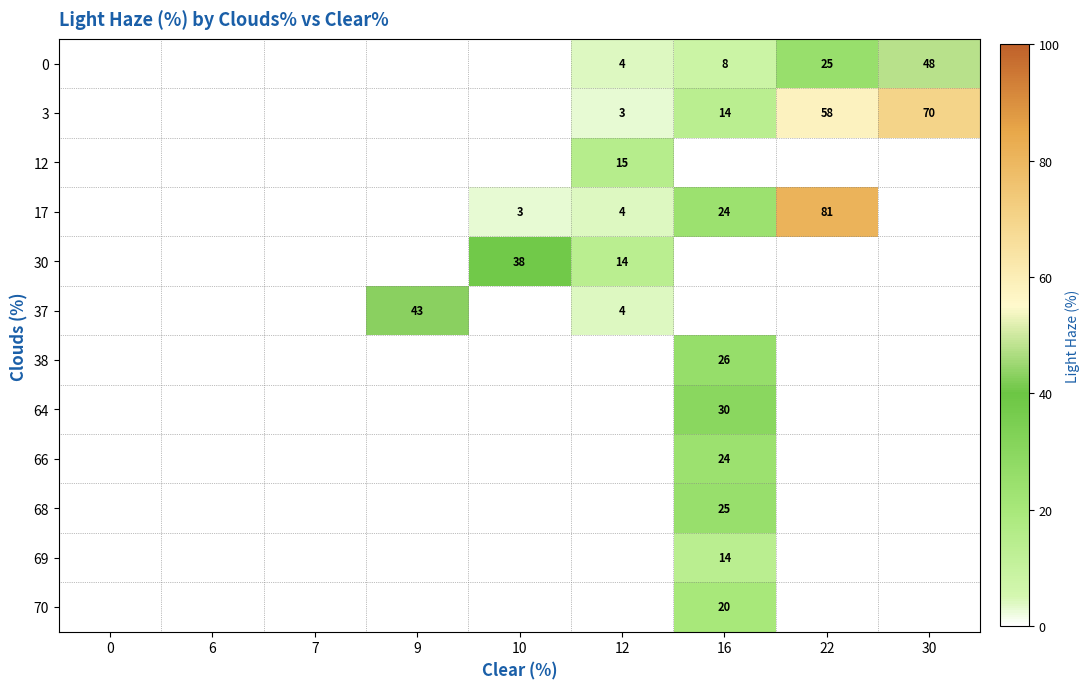

What is the spread (max minus min) of values at 12?

15